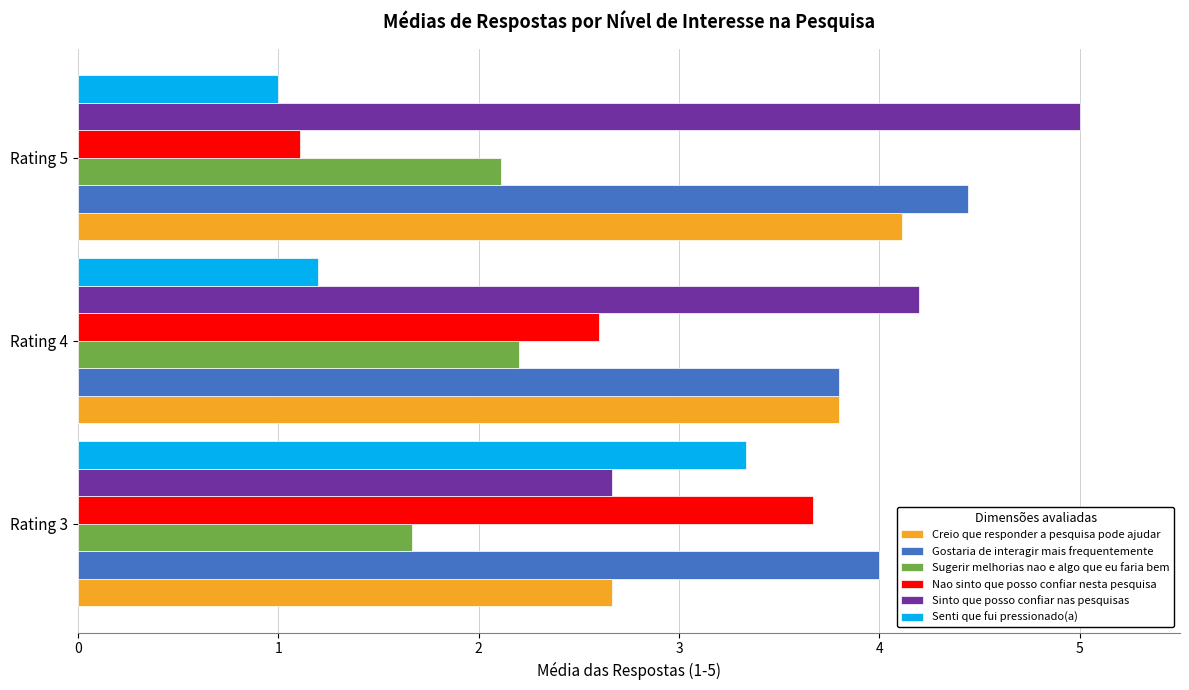

What is the difference between the highest and lowest values at Rating 5?

4.0